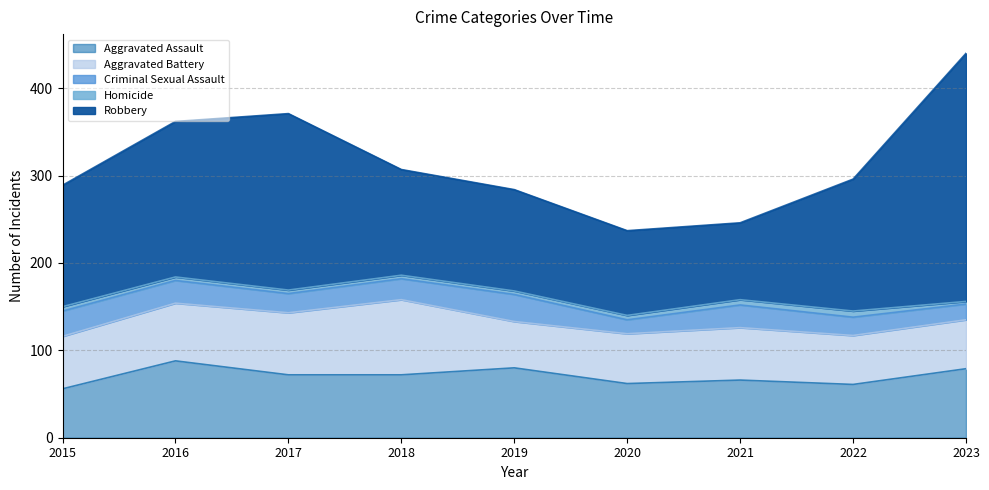

In Aggravated Battery, how many points are higher than both neighbors (excluding endpoints)?

2